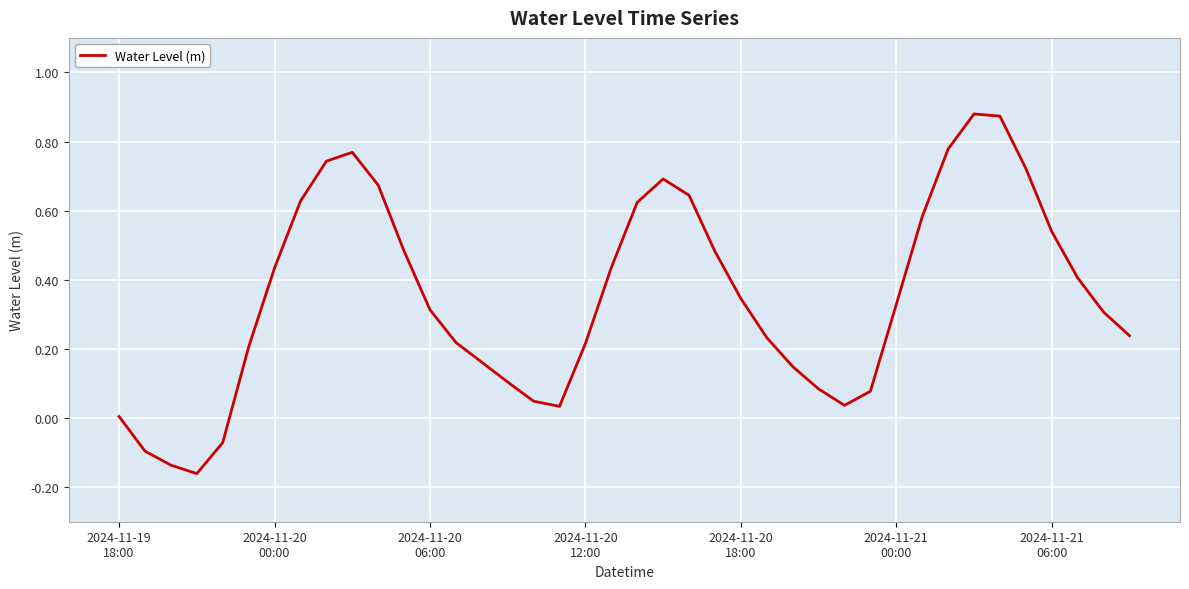

What is the difference between the maximum and minimum values?

1.0